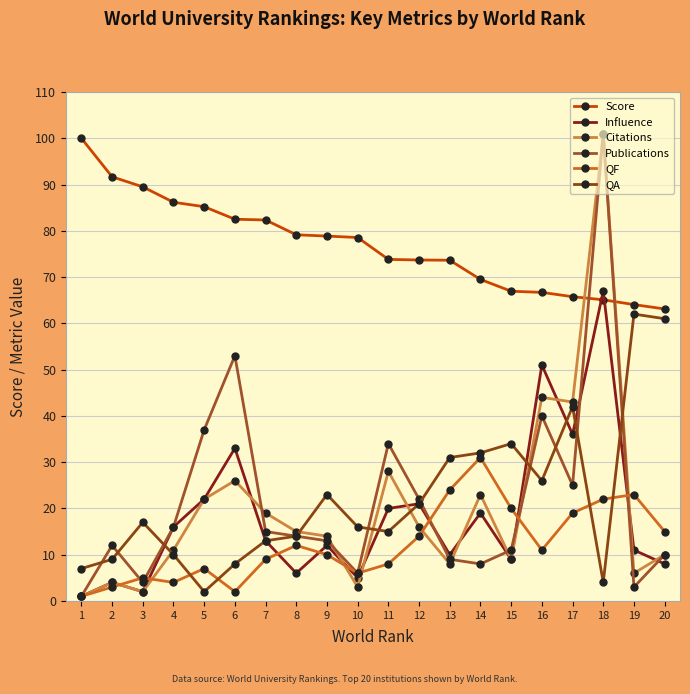

Is the value of Publications at 1 greater than the value of QA at 8?

No